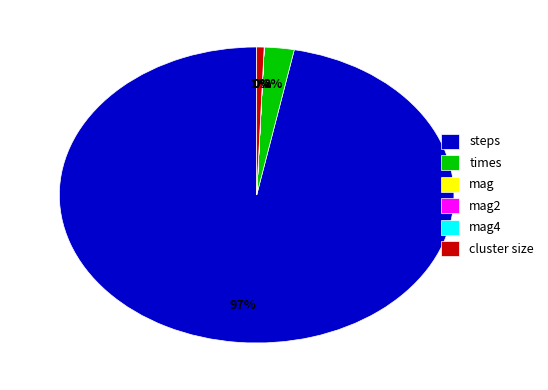

True or false: steps accounts for 97% of the total.

True